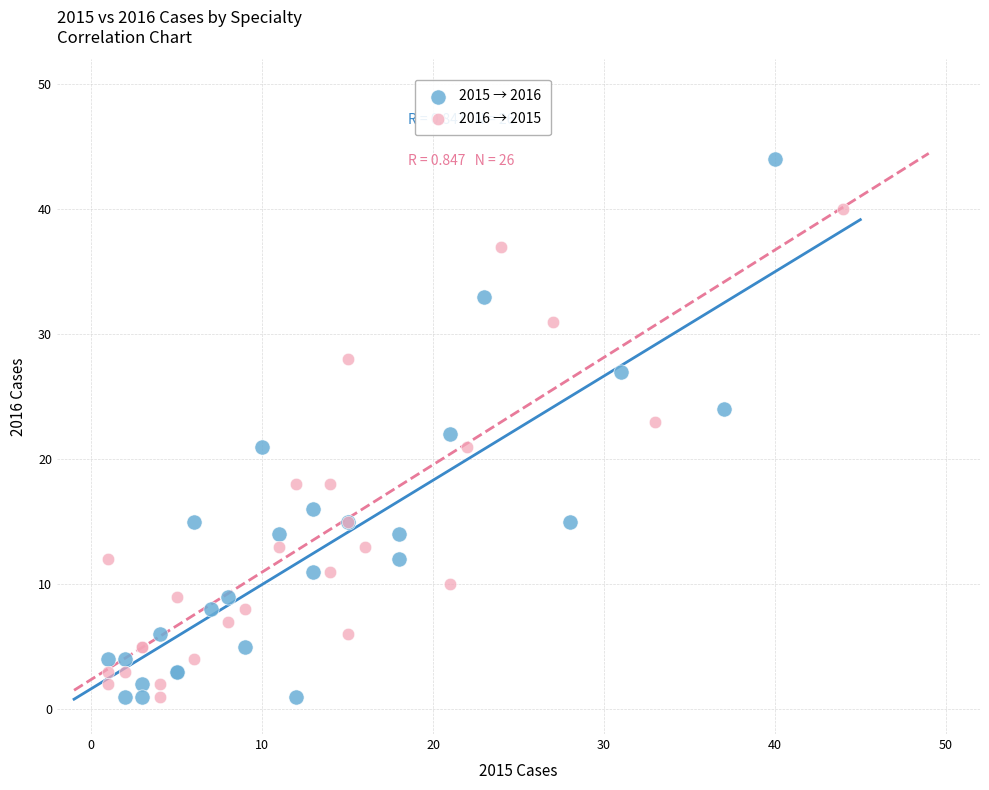

Which series reaches the maximum Y coordinate?

2015 → 2016